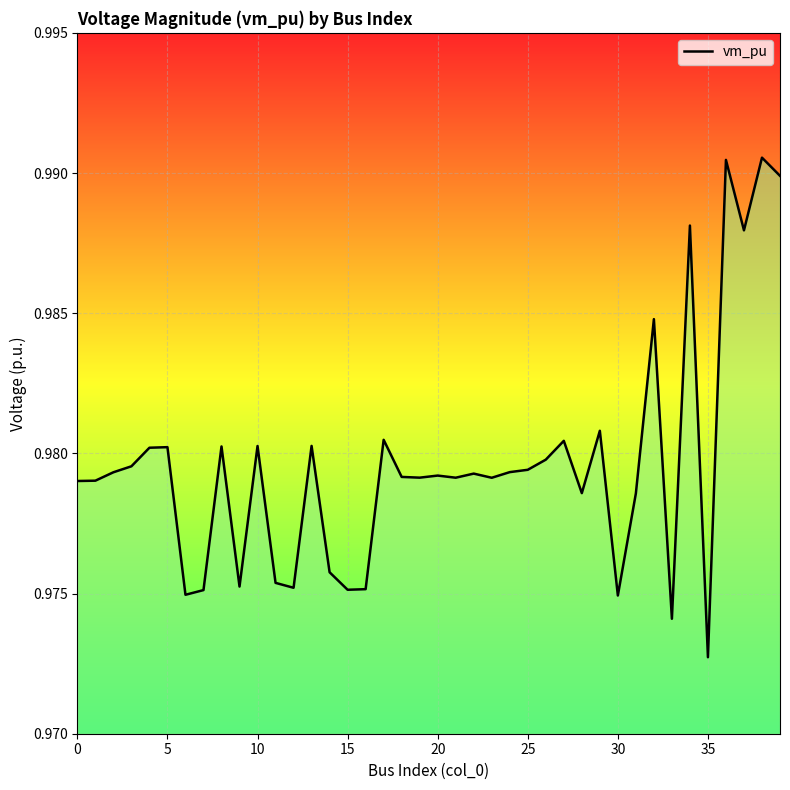

What is the minimum value shown in the chart?

1.0